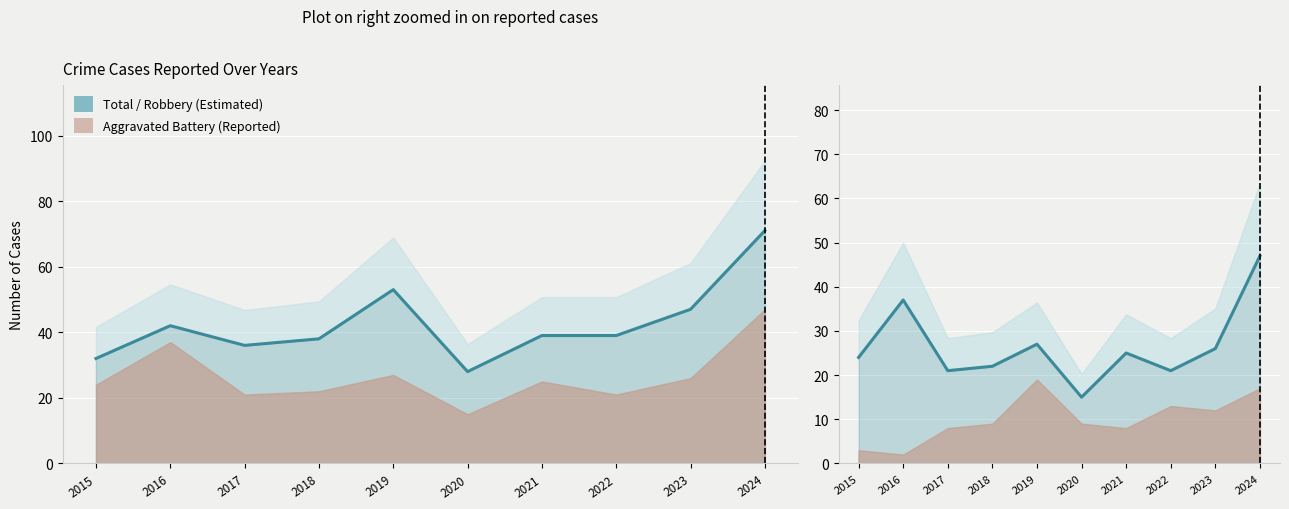

Which series has the largest range (max minus min)?

Total